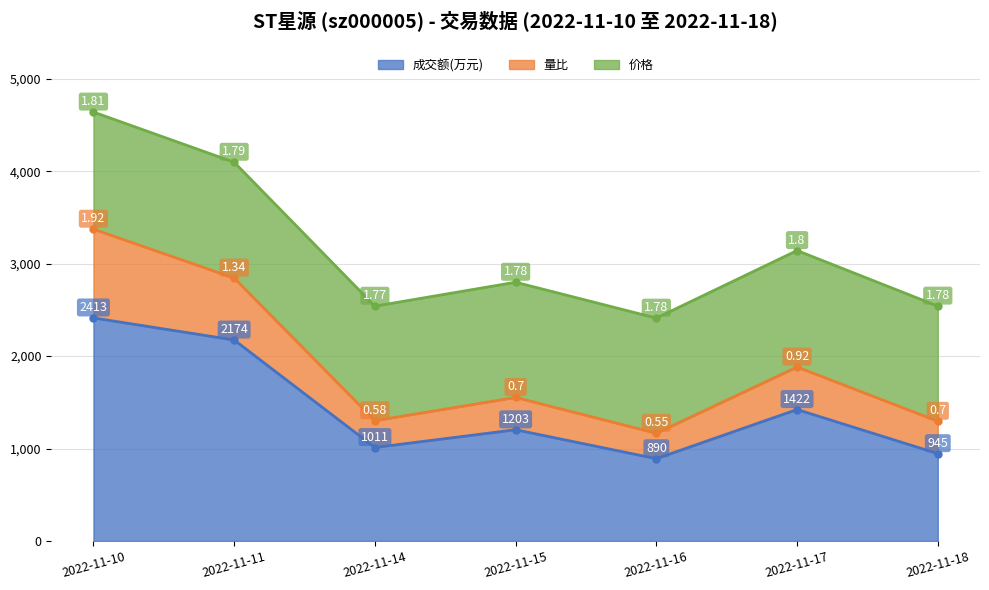

Which category has the highest value in the 量比 series?

2022-11-10